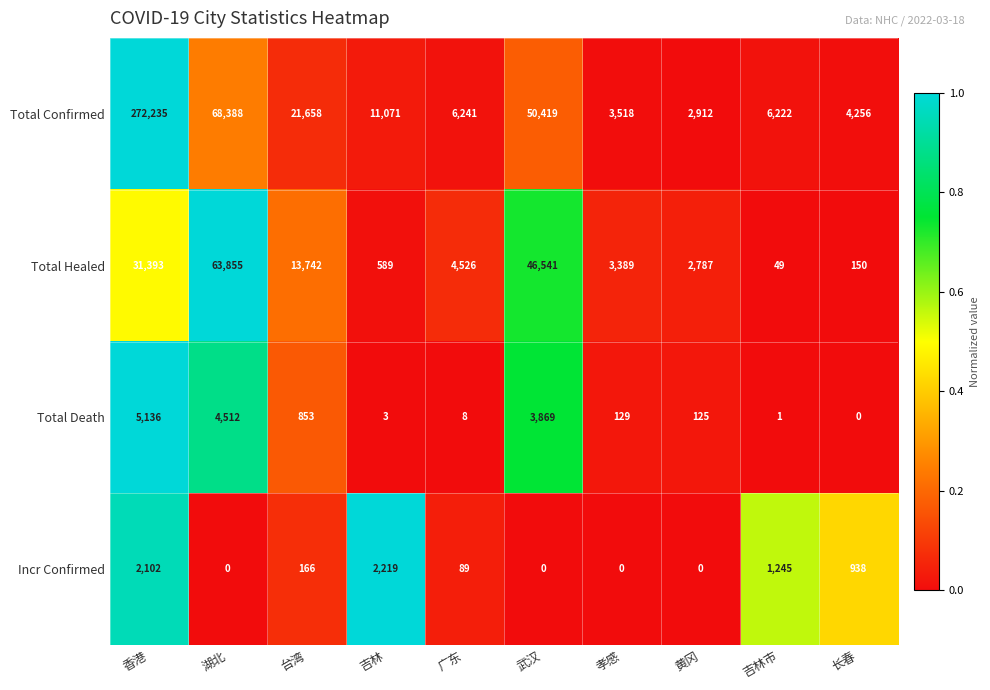

What is the difference between the highest and lowest values at 长春?

4256